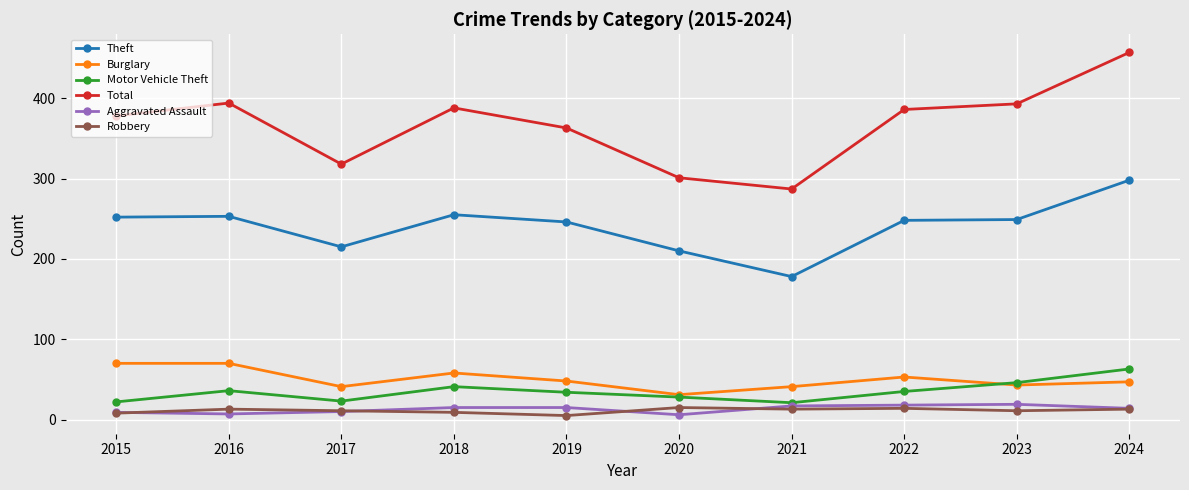

True or false: Theft and Robbery cross at least once.

False